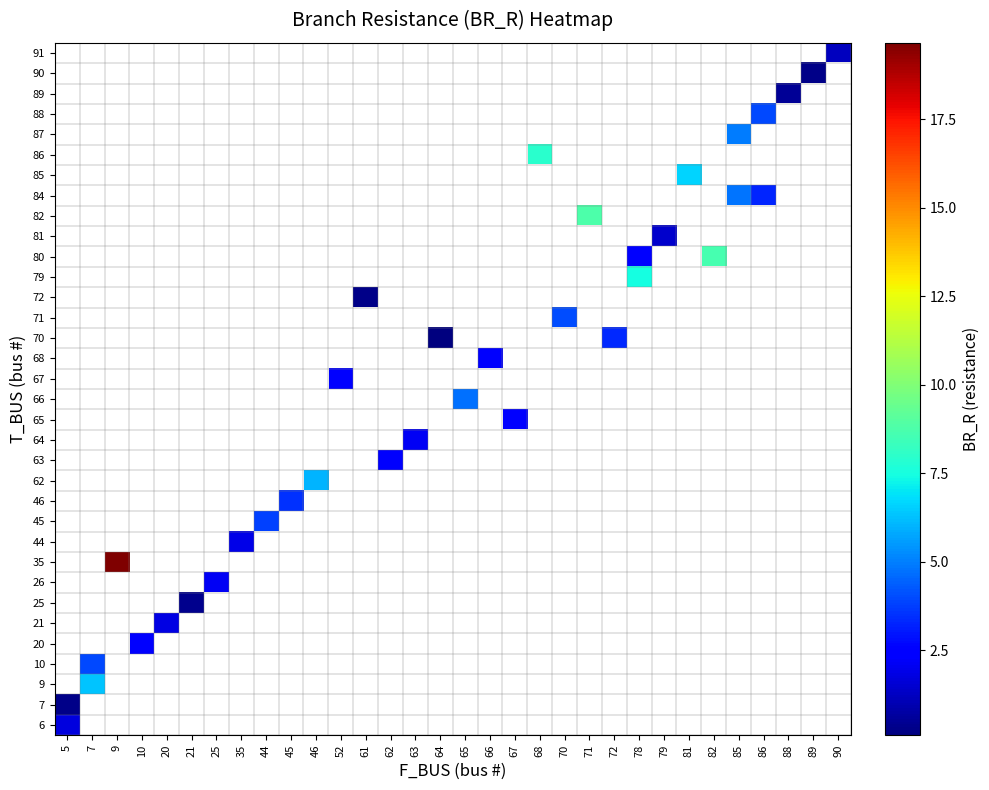

How many series are shown in this chart?

34